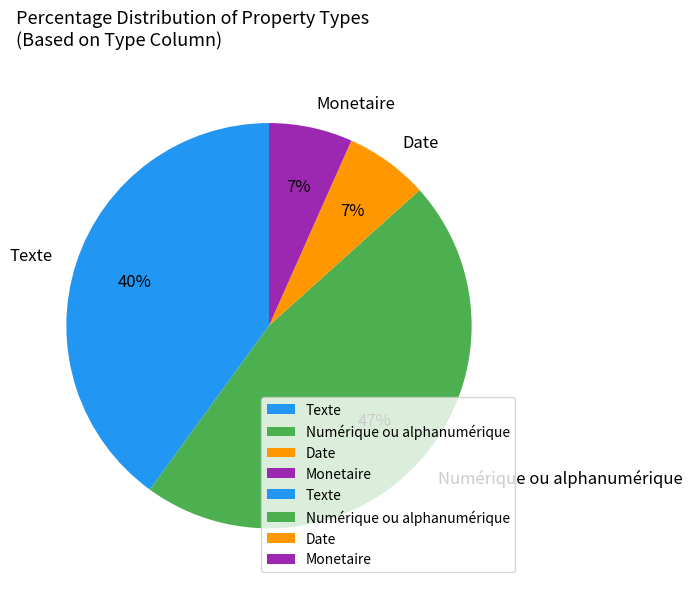

Approximately how many times larger is the value at Date compared to Monetaire?

1.0